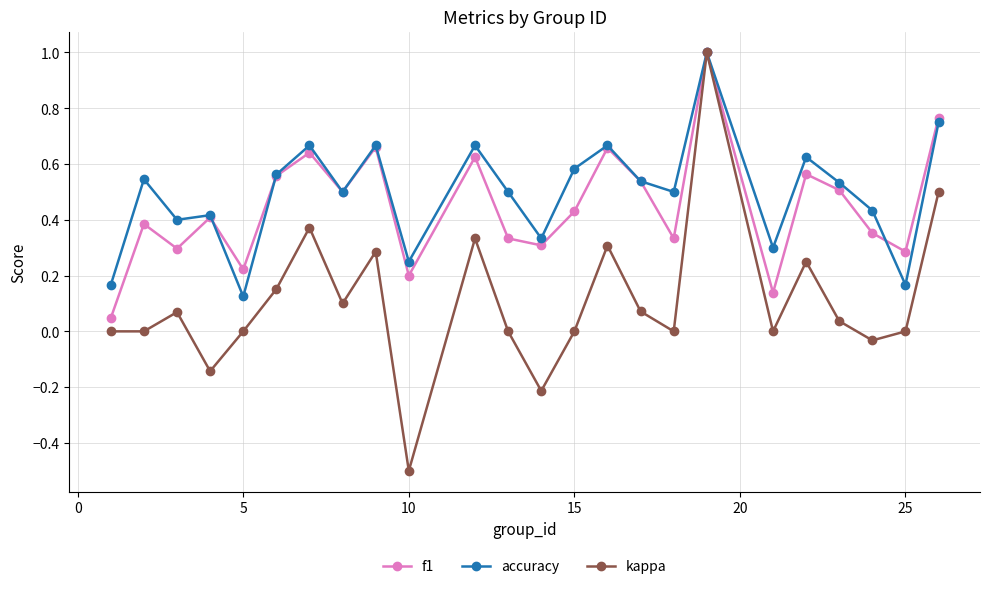

What is the sum of all accuracy values?

11.9